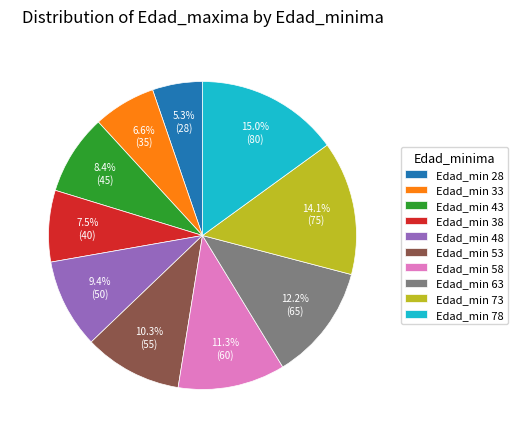

Count the number of slices in the pie.

10